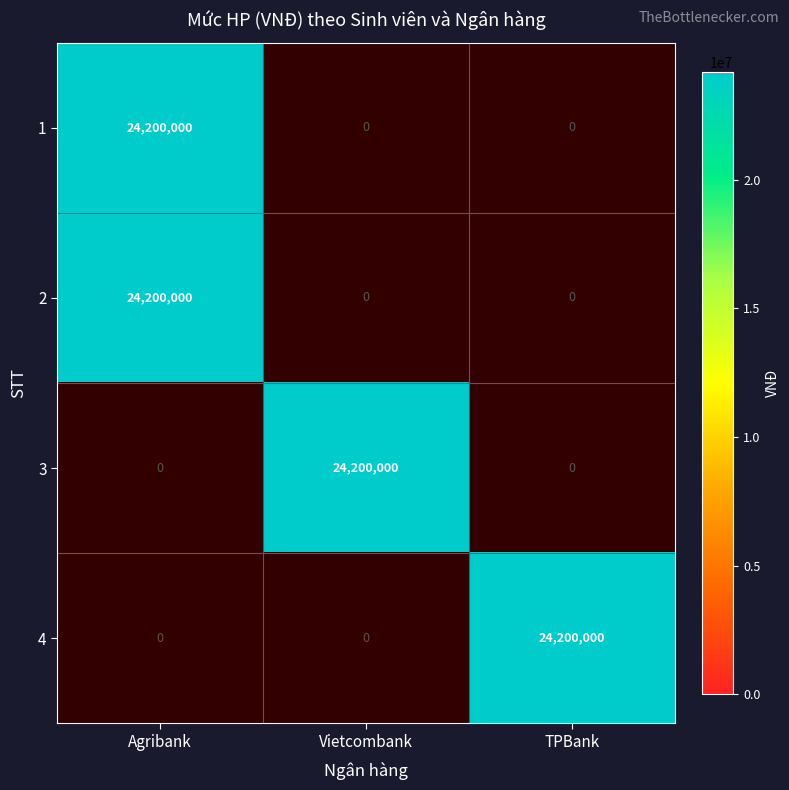

True or false: 1 has a value of 37280379 at 1.

False